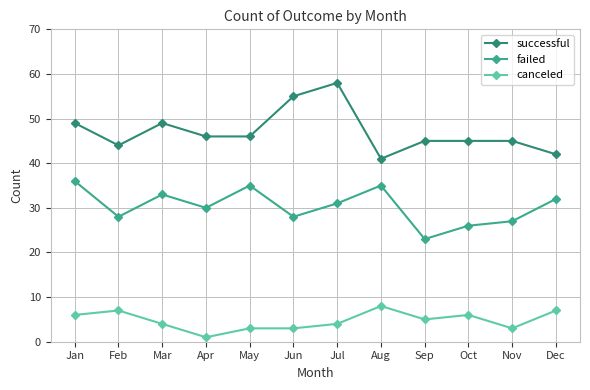

What is the smallest value displayed?

1